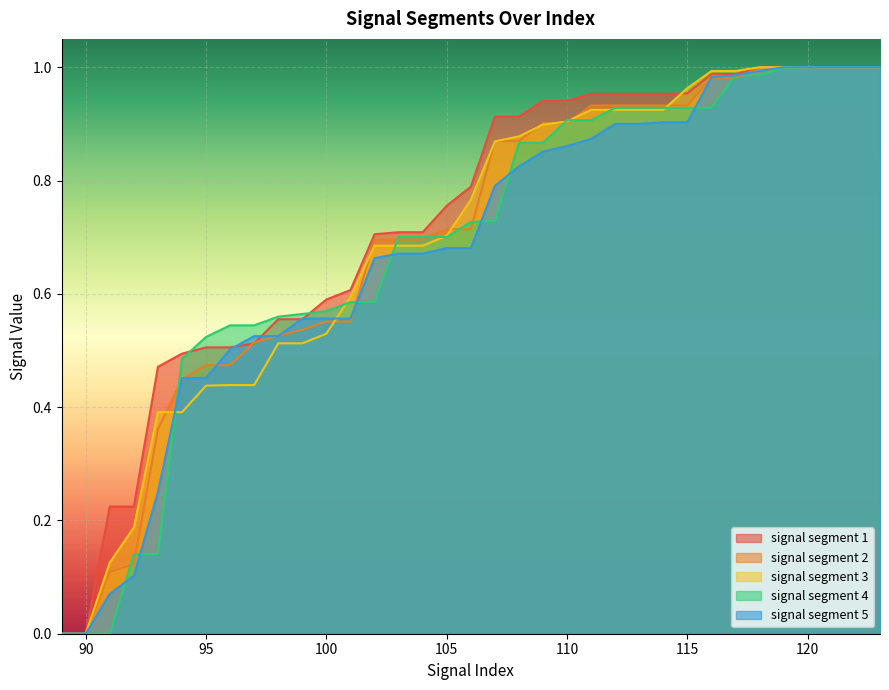

Reading right to left, extract all data points from this chart.

signal segment 1: 1.0	1.0	1.0	1.0	1.0	1.0	1.0	1.0	1.0	1.0	1.0	1.0	1.0	0.9	0.9	0.9	0.9	0.8	0.8	0.7	0.7	0.7	0.6	0.6	0.6	0.6	0.5	0.5	0.5	0.5	0.5	0.2	0.2	0.0	0.0
signal segment 2: 1.0	1.0	1.0	1.0	1.0	1.0	1.0	1.0	0.9	0.9	0.9	0.9	0.9	0.9	0.9	0.9	0.9	0.7	0.7	0.7	0.7	0.7	0.6	0.6	0.5	0.5	0.5	0.5	0.5	0.4	0.4	0.1	0.1	0.0	0.0
signal segment 3: 1.0	1.0	1.0	1.0	1.0	1.0	1.0	1.0	1.0	0.9	0.9	0.9	0.9	0.9	0.9	0.9	0.9	0.8	0.7	0.7	0.7	0.7	0.6	0.5	0.5	0.5	0.4	0.4	0.4	0.4	0.4	0.2	0.1	0.0	0.0
signal segment 4: 1.0	1.0	1.0	1.0	1.0	1.0	1.0	0.9	0.9	0.9	0.9	0.9	0.9	0.9	0.9	0.9	0.7	0.7	0.7	0.7	0.7	0.6	0.6	0.6	0.6	0.6	0.5	0.5	0.5	0.5	0.1	0.1	0.0	0.0	0.0
signal segment 5: 1.0	1.0	1.0	1.0	1.0	1.0	1.0	1.0	0.9	0.9	0.9	0.9	0.9	0.9	0.9	0.8	0.8	0.7	0.7	0.7	0.7	0.7	0.6	0.6	0.6	0.5	0.5	0.5	0.5	0.5	0.2	0.1	0.1	0.0	0.0